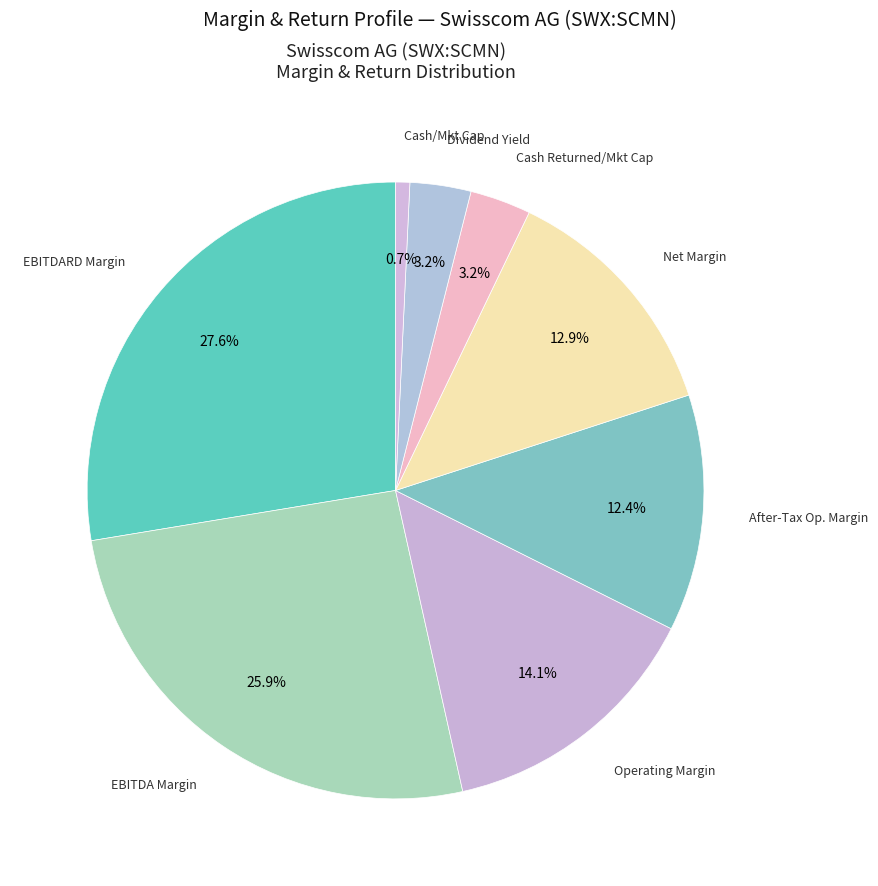

Is there a majority slice in this chart?

No